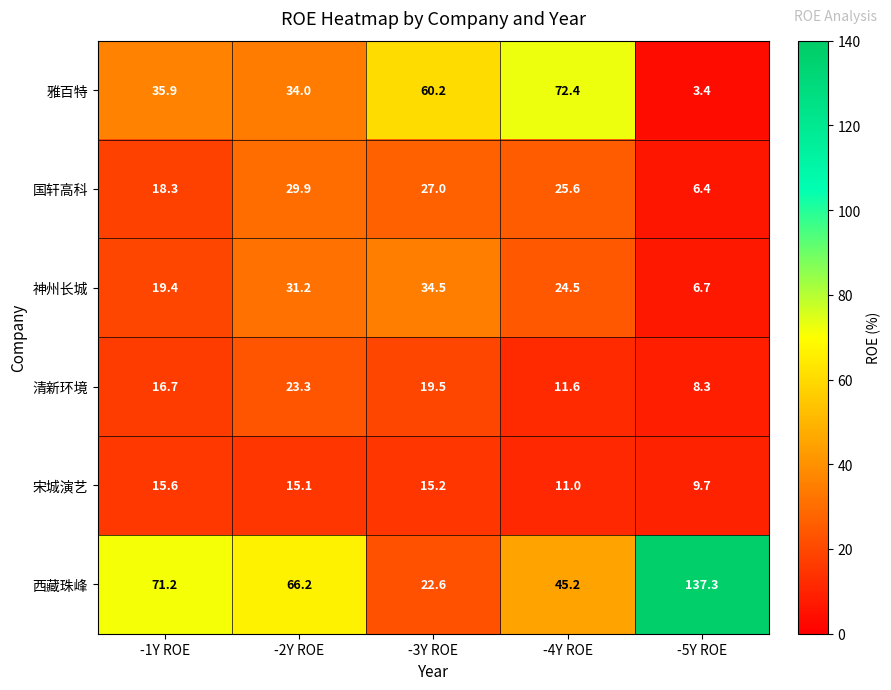

Reading left to right, what are all the values shown in this chart?

雅百特: 35.9	34.0	60.2	72.4	3.4
国轩高科: 18.3	29.9	27.0	25.6	6.4
神州长城: 19.4	31.2	34.5	24.5	6.7
清新环境: 16.7	23.3	19.5	11.6	8.3
宋城演艺: 15.6	15.1	15.2	11.0	9.7
西藏珠峰: 71.2	66.2	22.6	45.2	137.3